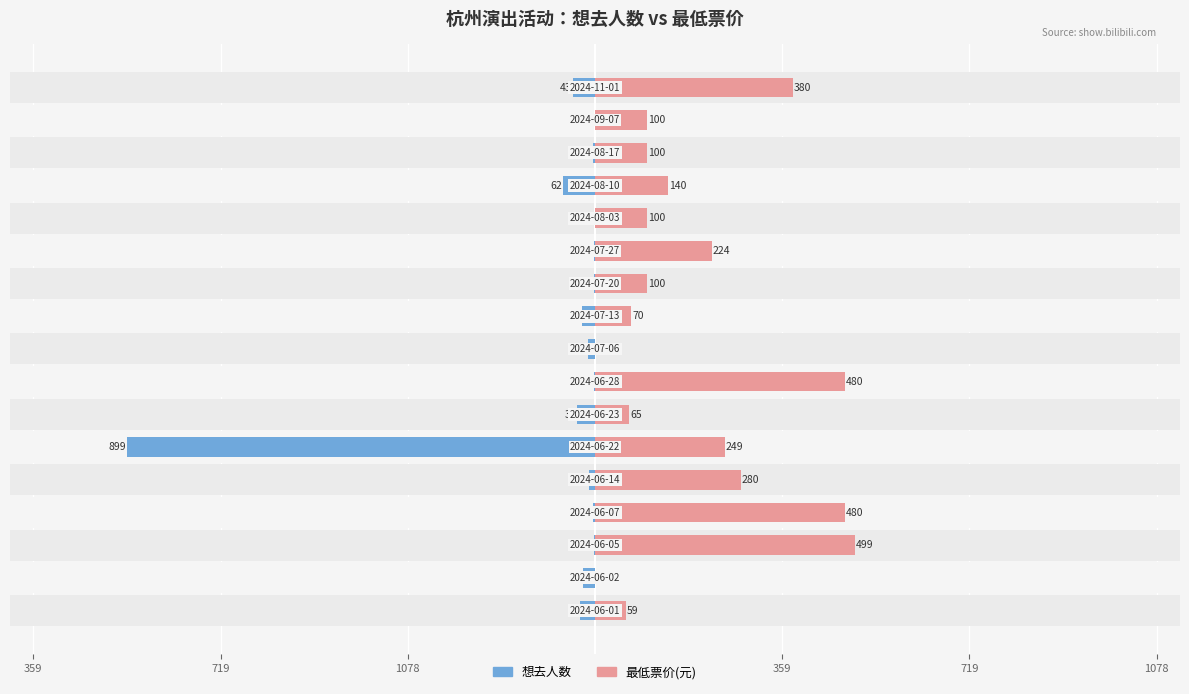

What is the average value of the 最低票价(元) series?

196